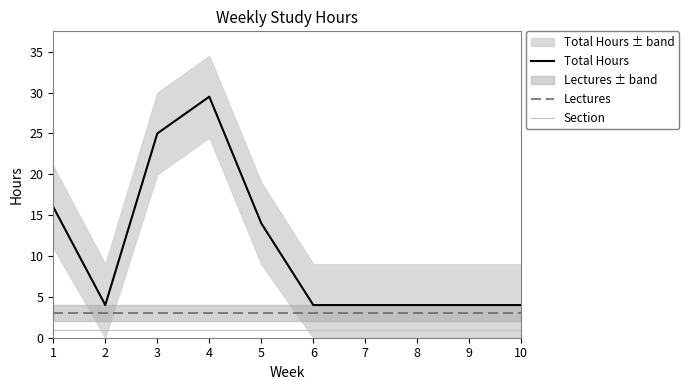

What is the total value across all series at 8?

8.0